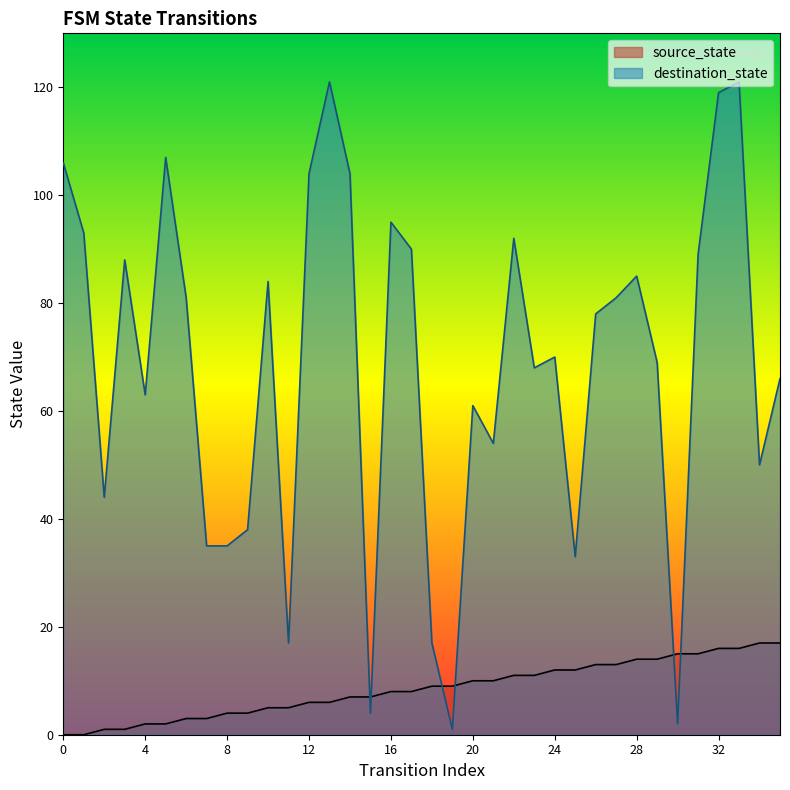

What is the difference between the maximum and minimum values in the source_state series?

17